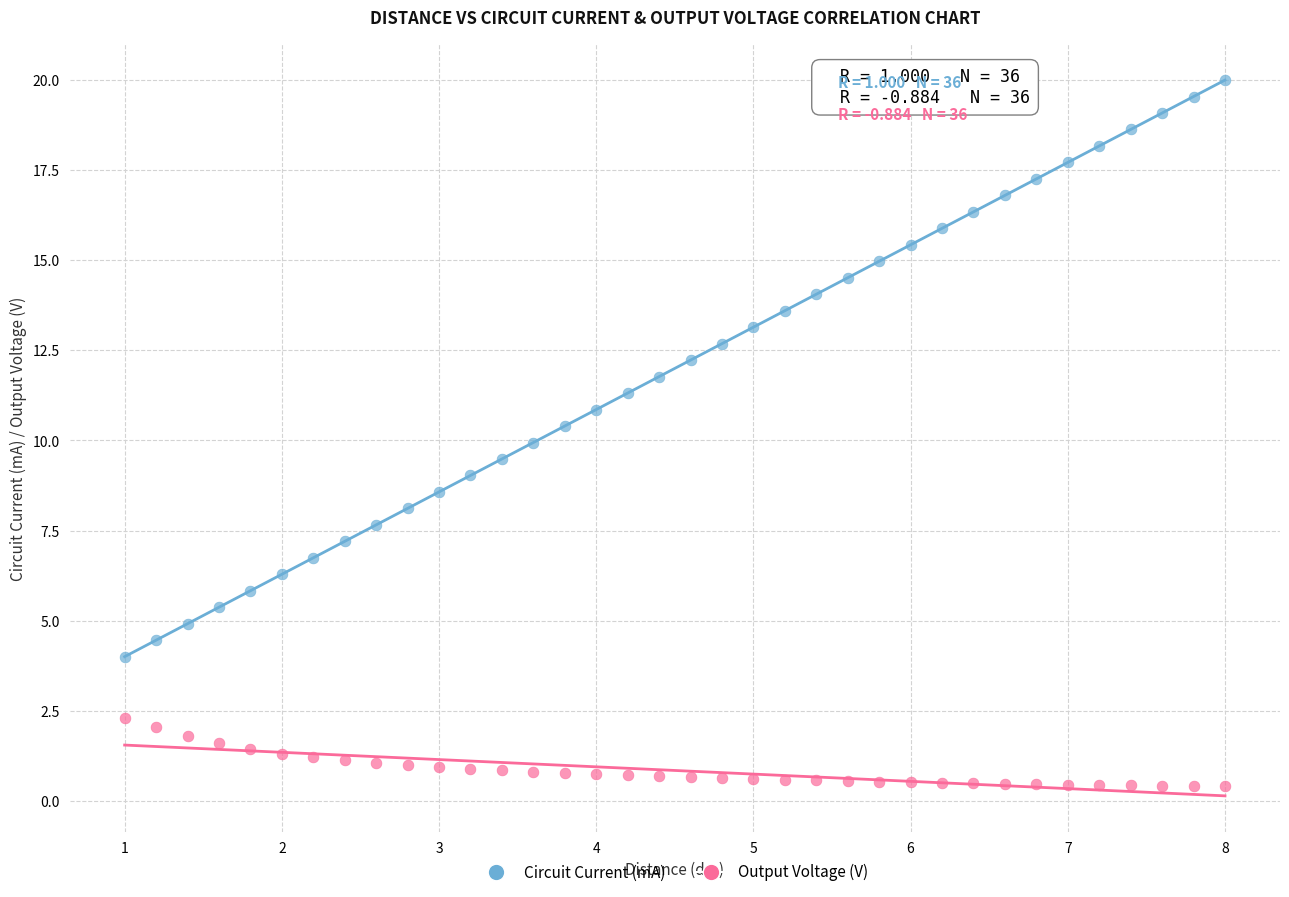

What are all the series names shown in the legend?

Circuit Current (mA), Output Voltage (V)